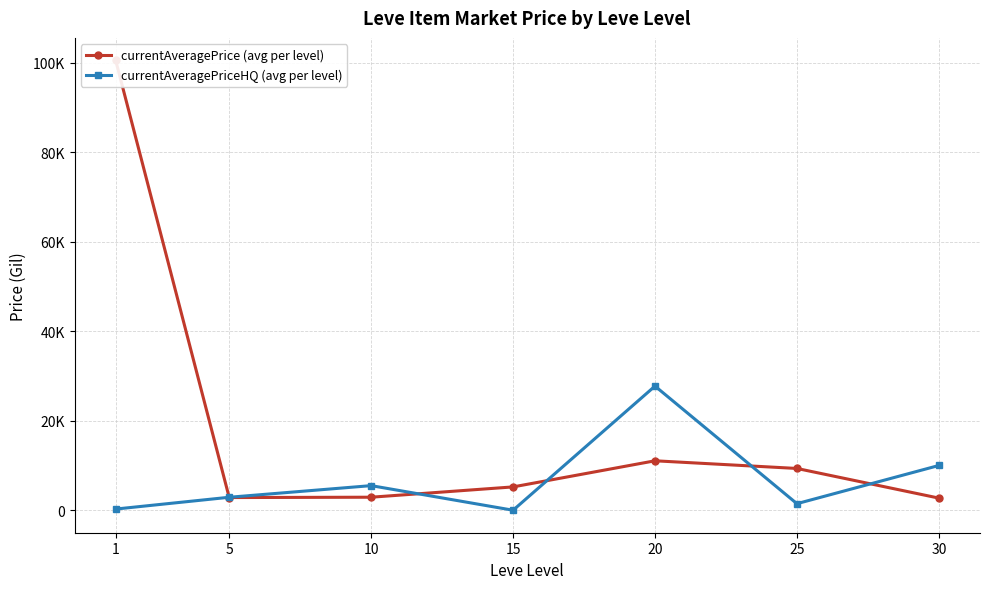

How many categories are shown in the chart?

7